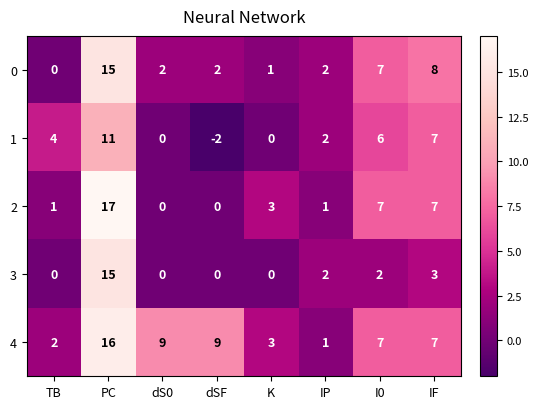

At which category is the sum across all series the highest?

PC